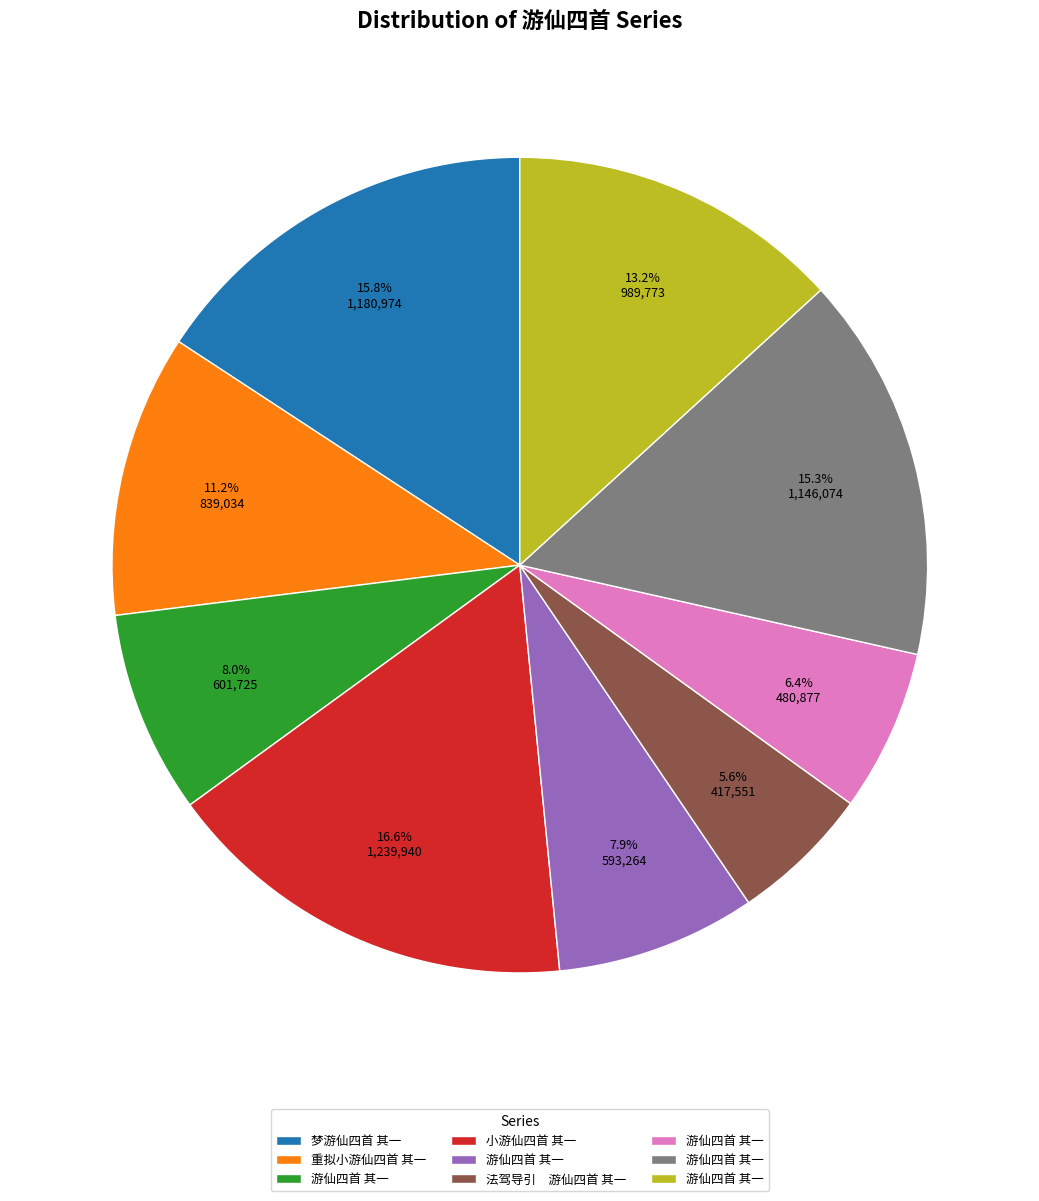

Is there any slice that represents more than half of the pie?

No